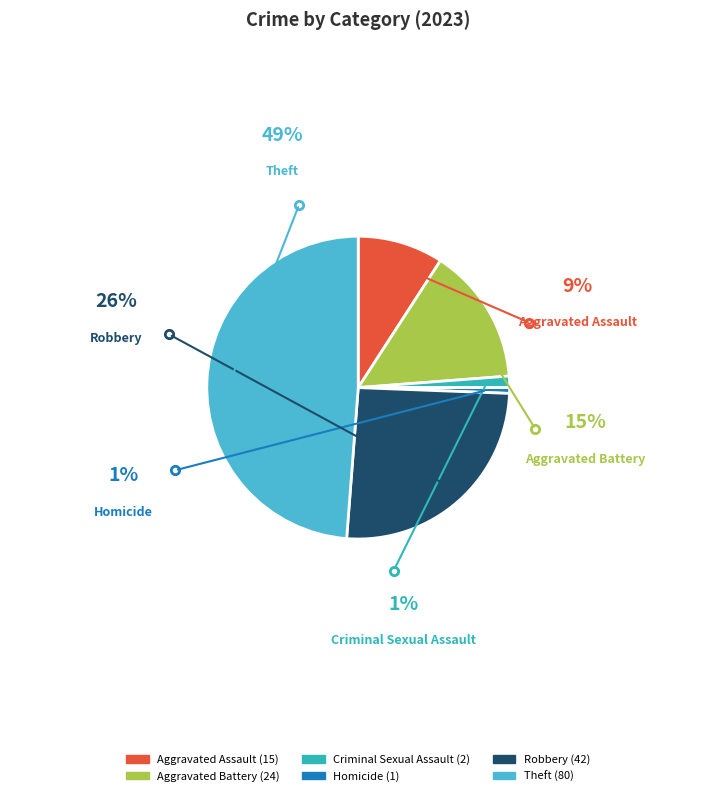

Which slice is the largest?

Theft